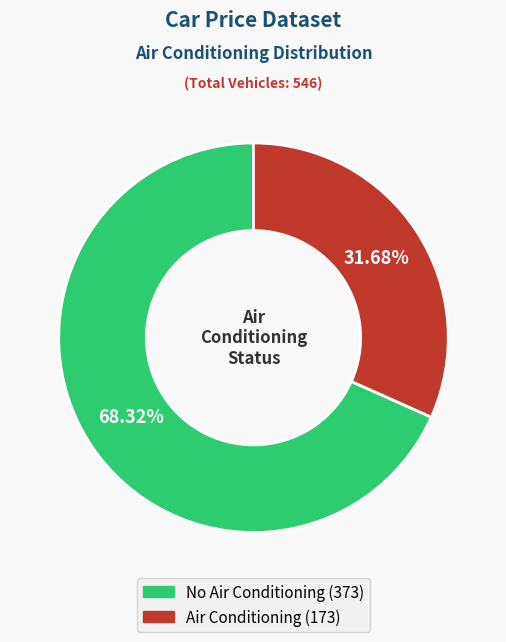

Is there any slice that represents more than half of the pie?

Yes